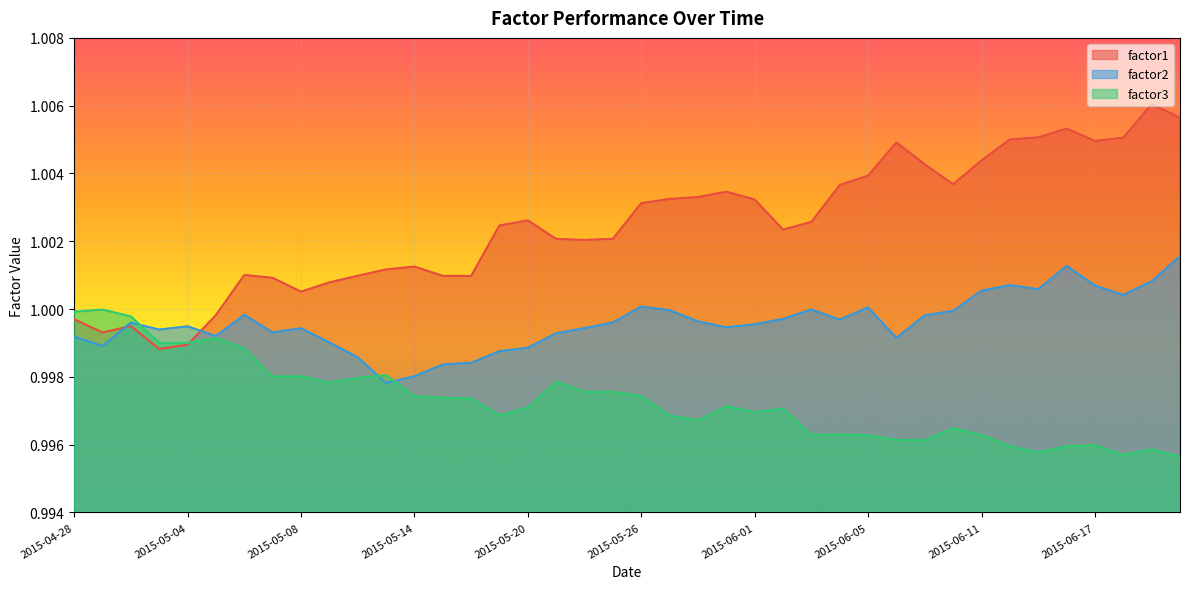

What is the label of the 10th point from the right?

2015-06-09